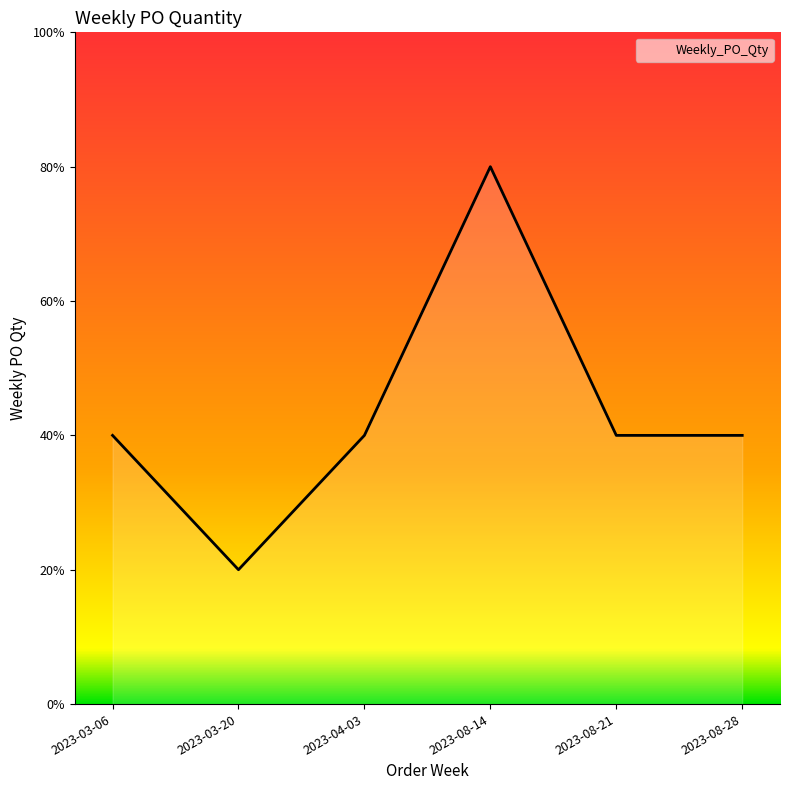

Does the chart display data point markers on the line(s)?

No